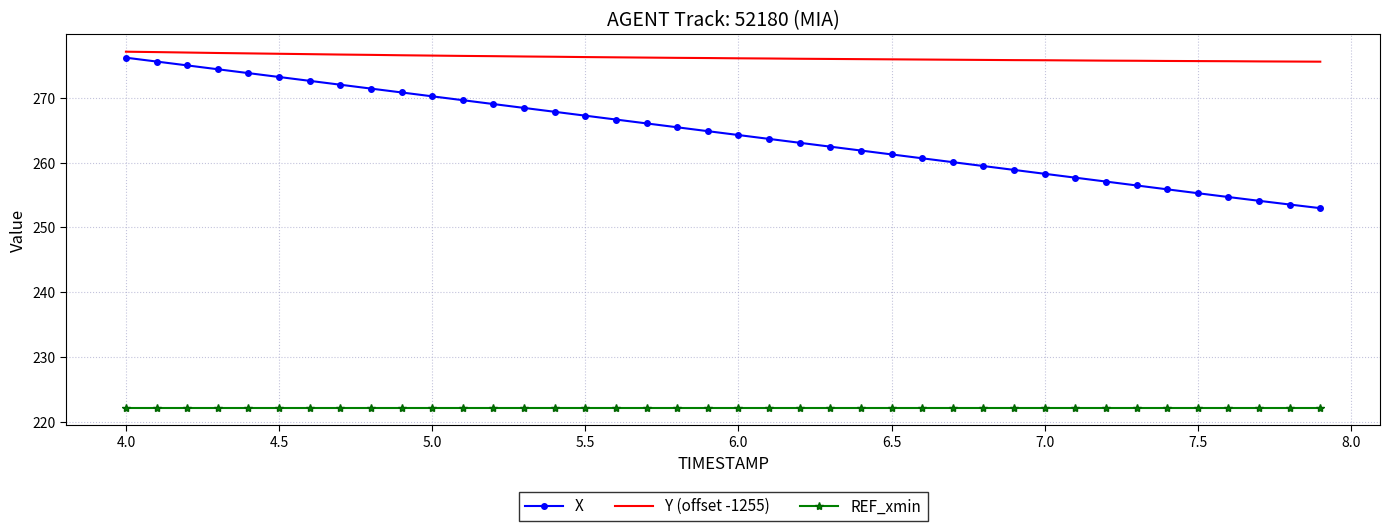

What is the average value of the REF_xmin series?

222.2